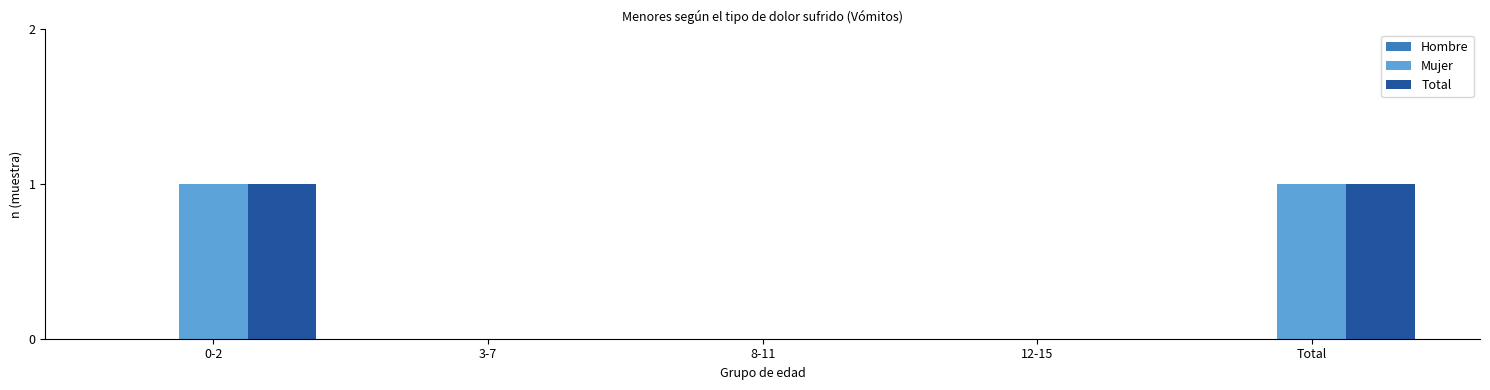

Is the value of Mujer at 8-11 greater than the value of Total at 0-2?

No